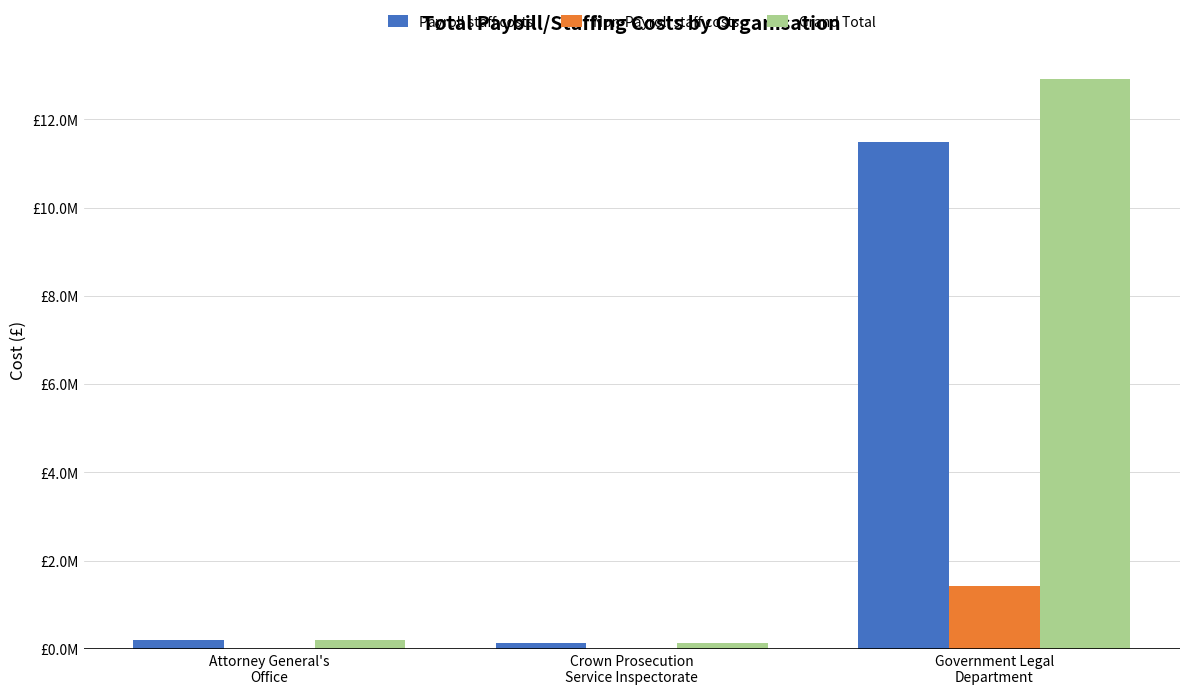

What value does the Non-Payroll staff costs series have at Attorney General's
Office?

5000.0